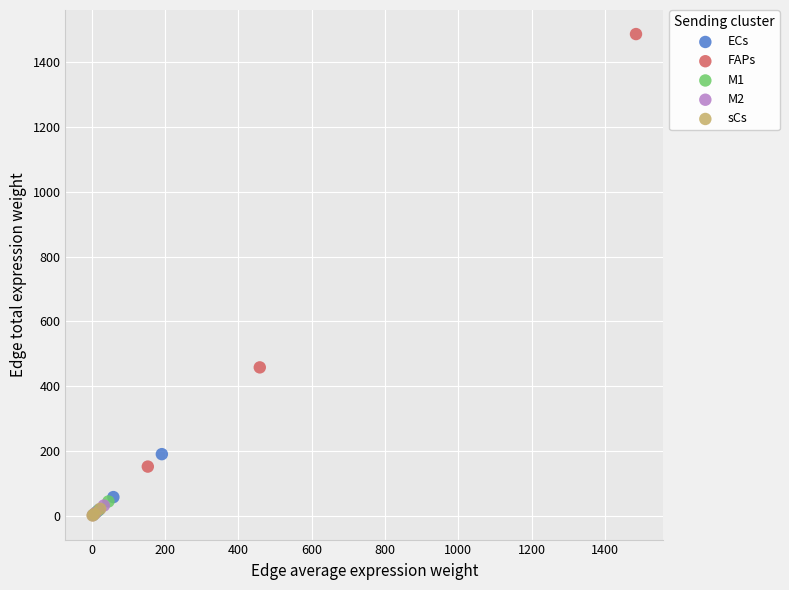

What are all the series names shown in the legend?

ECs, FAPs, M1, M2, sCs